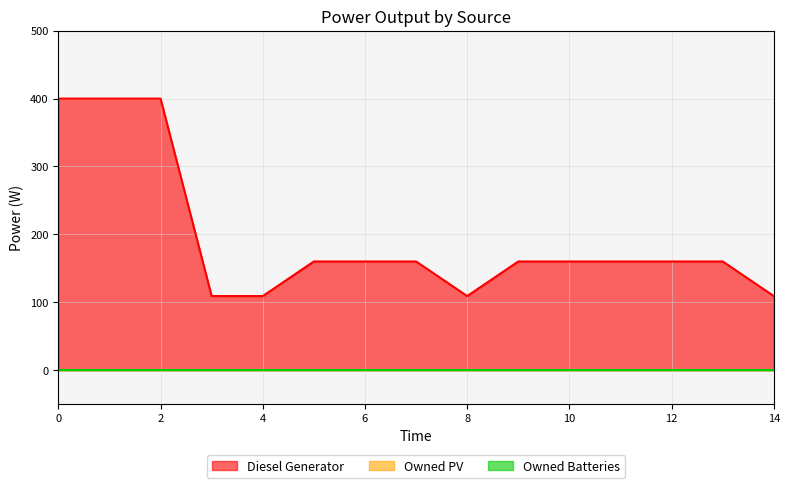

Reading right to left, list all the values displayed in this chart.

Diesel Generator: 14=109	13=160	12=160	11=160	10=160	9=160	8=109	7=160	6=160	5=160	4=109	3=109	2=400	1=400	0=400
Owned PV: 14=0	13=0	12=0	11=0	10=0	9=0	8=0	7=0	6=0	5=0	4=0	3=0	2=0	1=0	0=0
Owned Batteries: 14=0	13=0	12=0	11=0	10=0	9=0	8=0	7=0	6=0	5=0	4=0	3=0	2=0	1=0	0=0